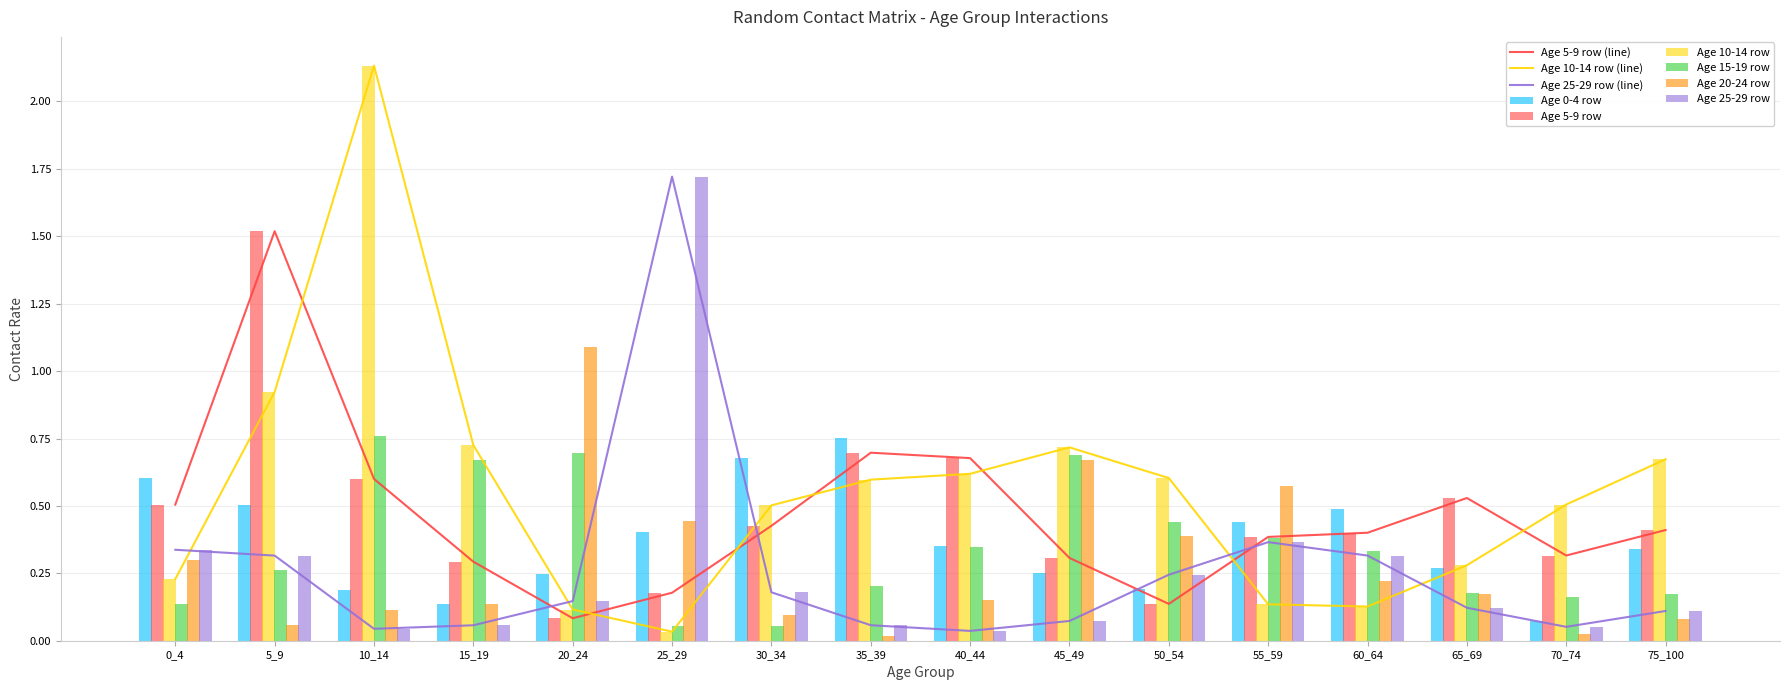

Which has a higher value, 10_14 or 5_9?

5_9